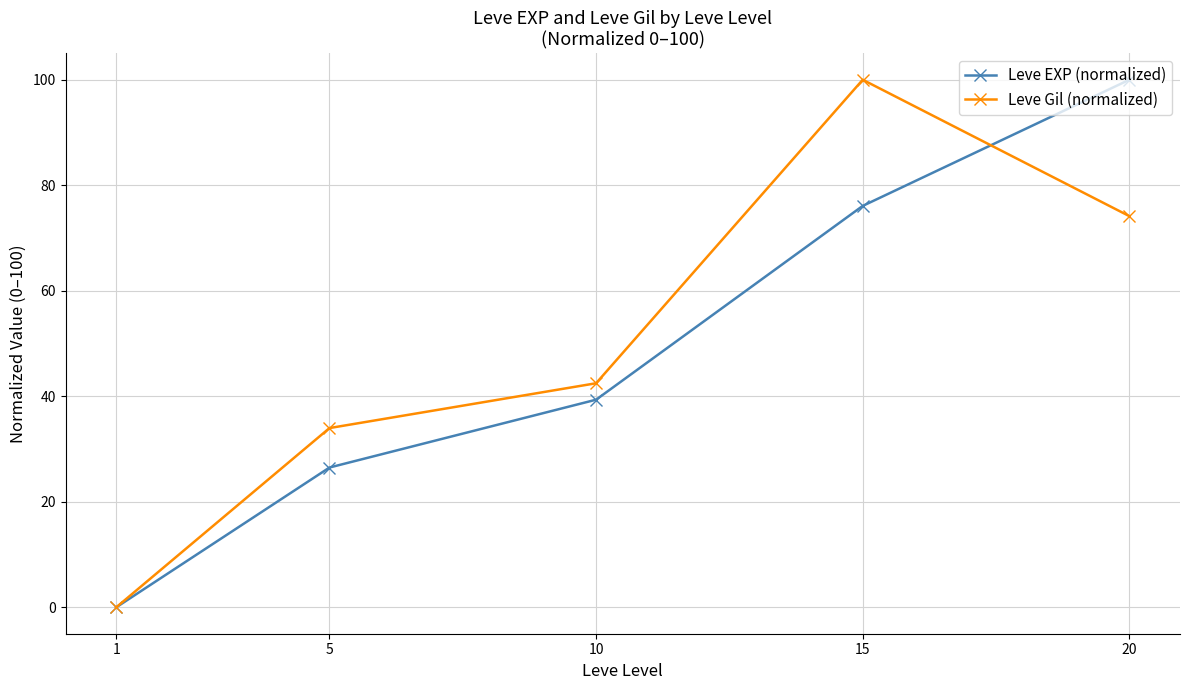

Between 5 and 20, which series saw the biggest shift?

Leve EXP (normalized)